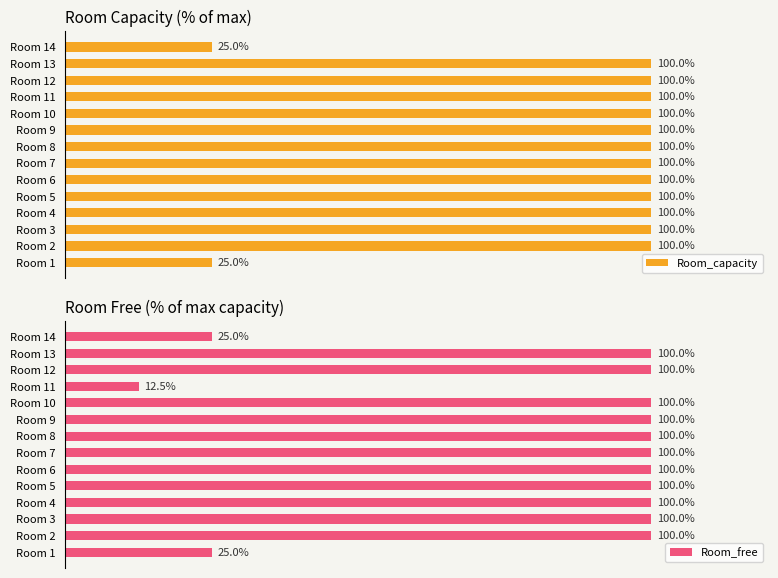

True or false: Room_free has a value of 164.2 at Room 9.

False